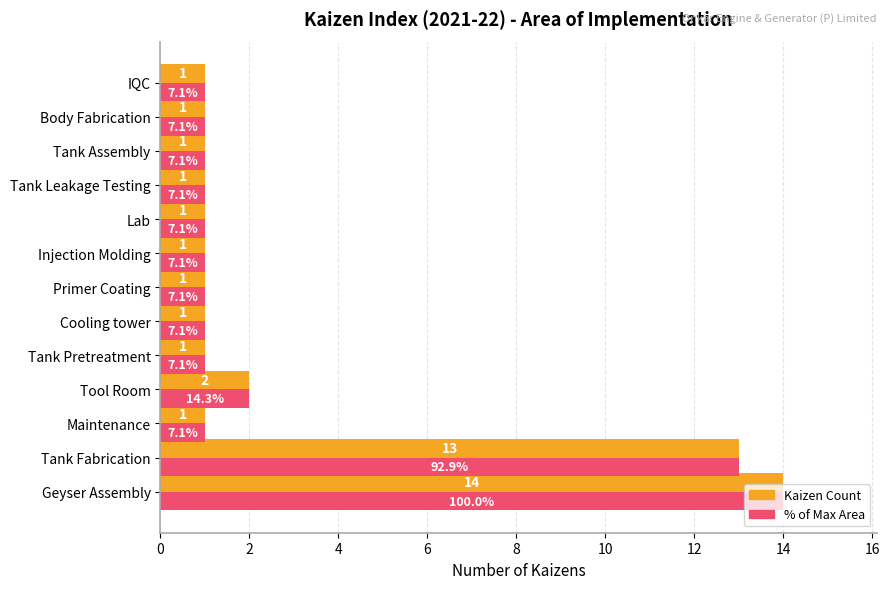

At which label is % of Max Area closest to 7?

Tool Room